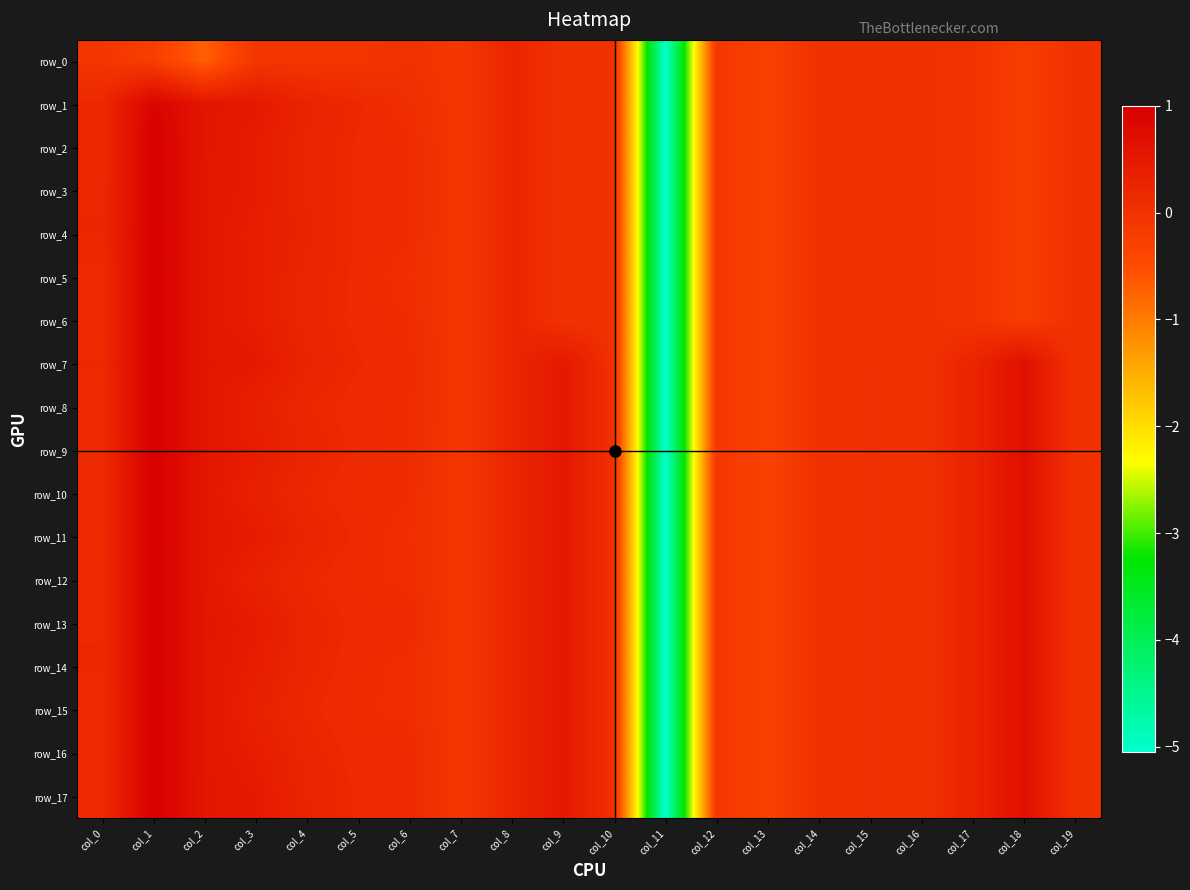

Read the row_7 value at col_4.

0.3